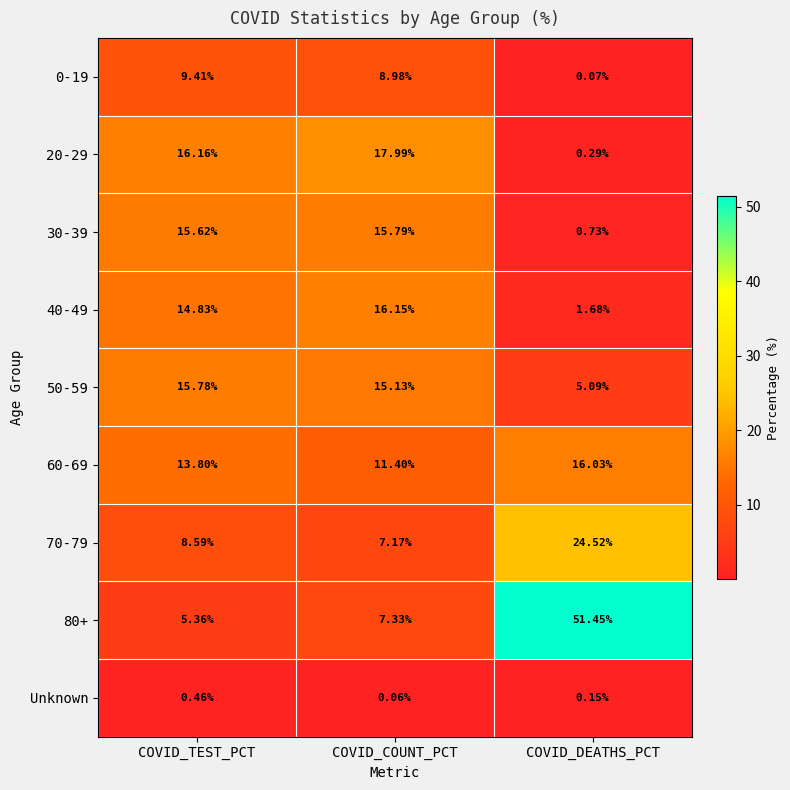

Rank the series by their maximum value, from highest to lowest.

80+, 70-79, 20-29, 40-49, 60-69, 30-39, 50-59, 0-19, Unknown